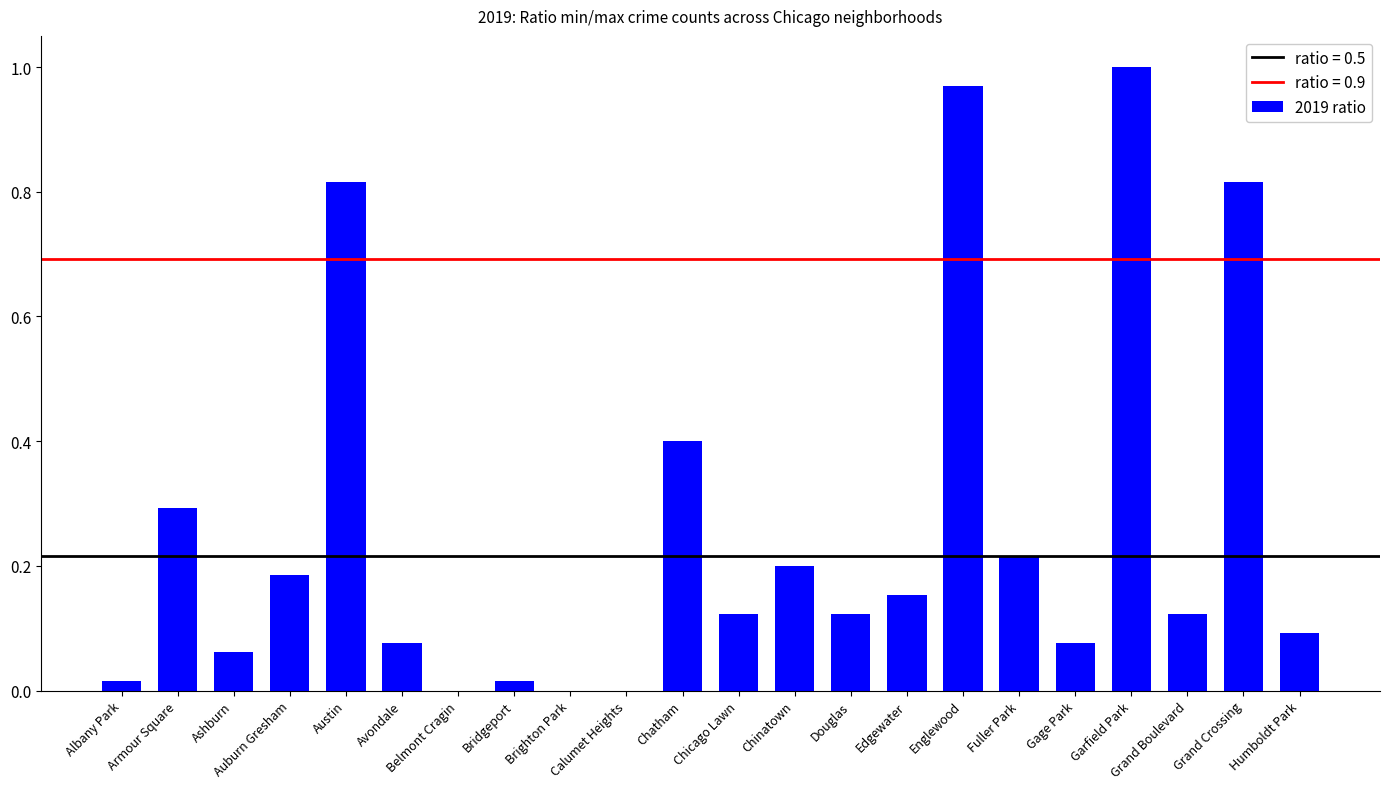

What is the approximate value at Chatham?

0.4